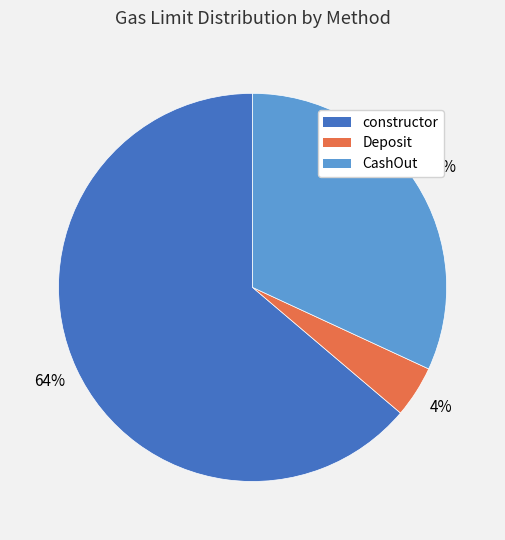

True or false: constructor accounts for 52% of the total.

False